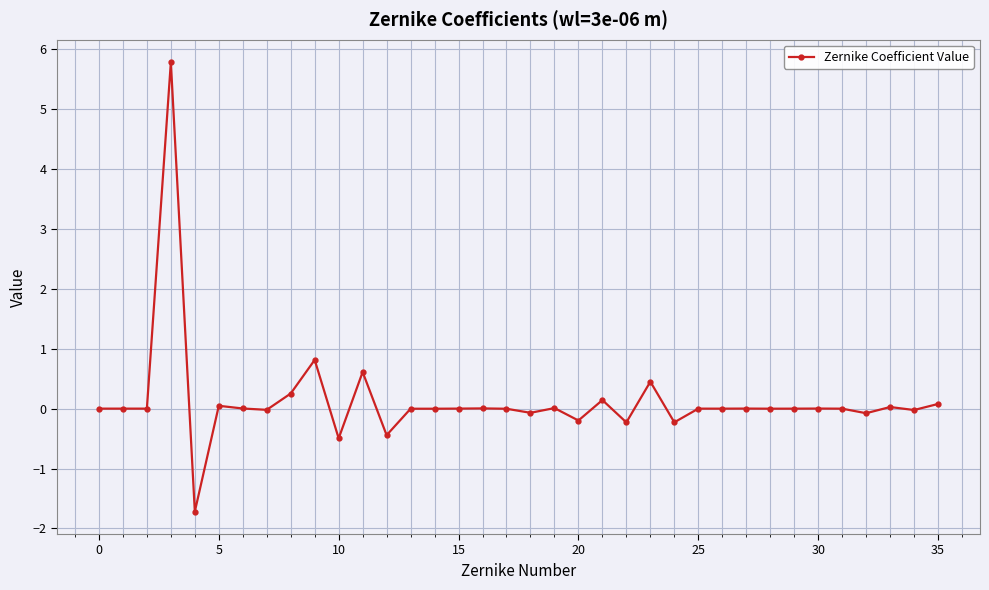

True or false: the data has more than 2 interior local peaks.

True